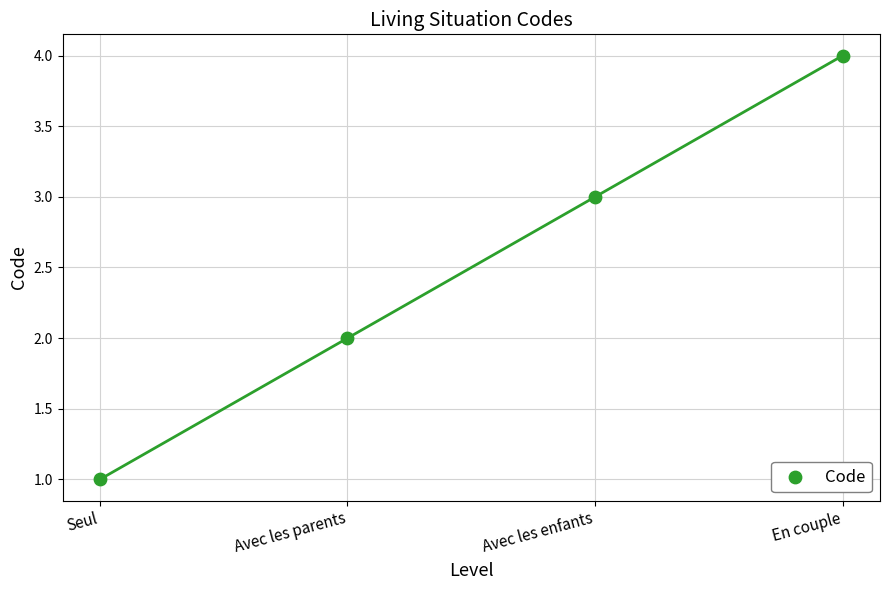

What is the range of Y values (max minus min)?

3